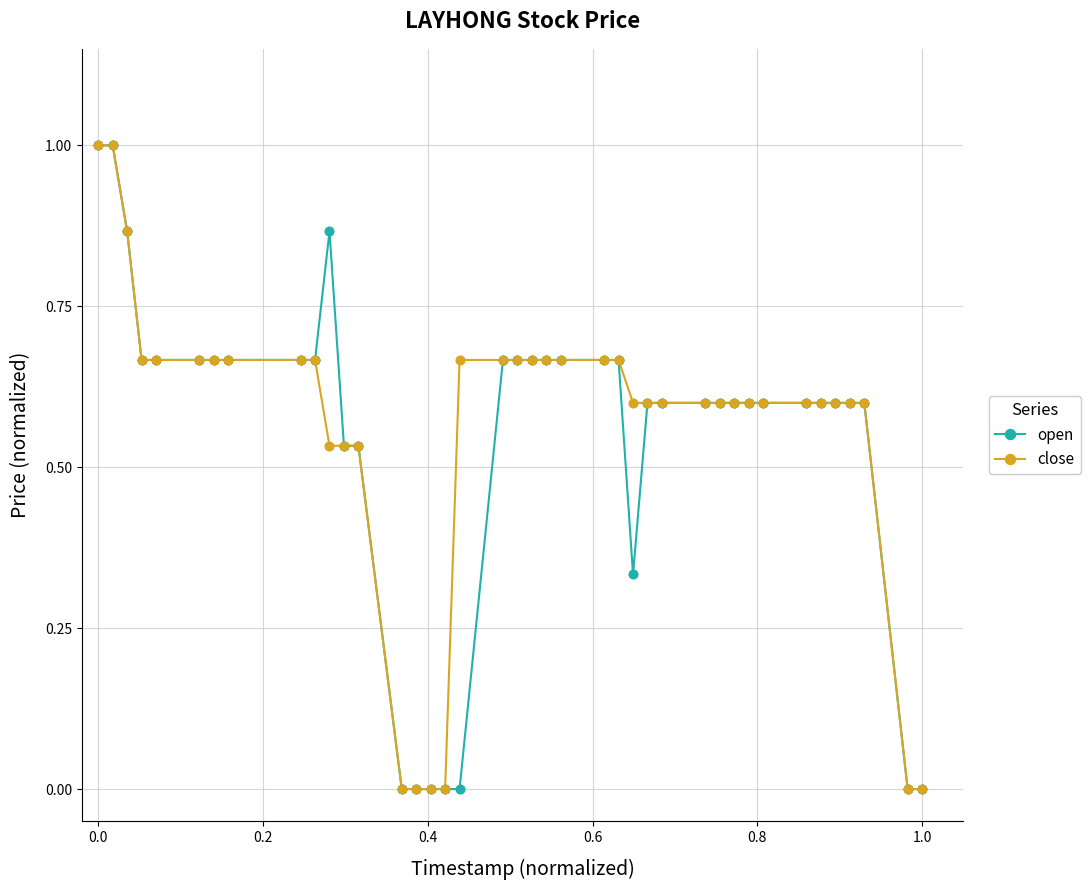

What is the highest value of the open series?

1.0